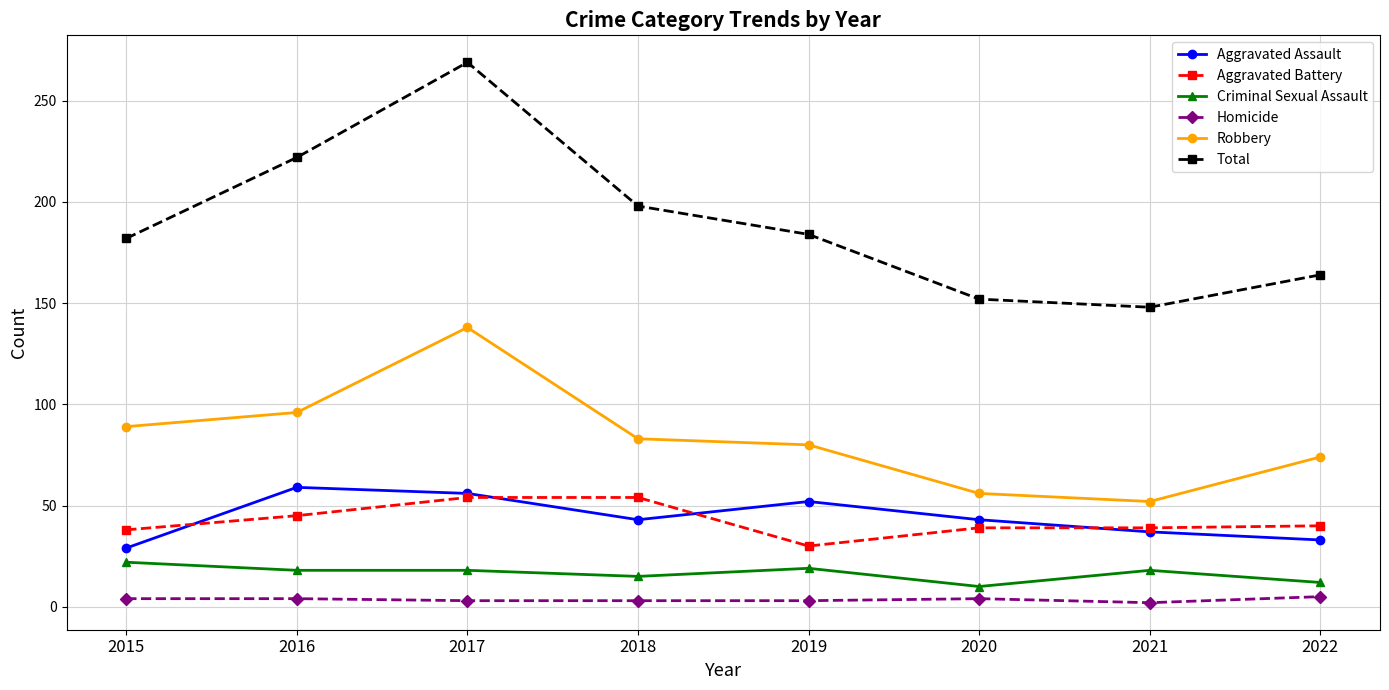

What is the lowest value of the Robbery series?

52